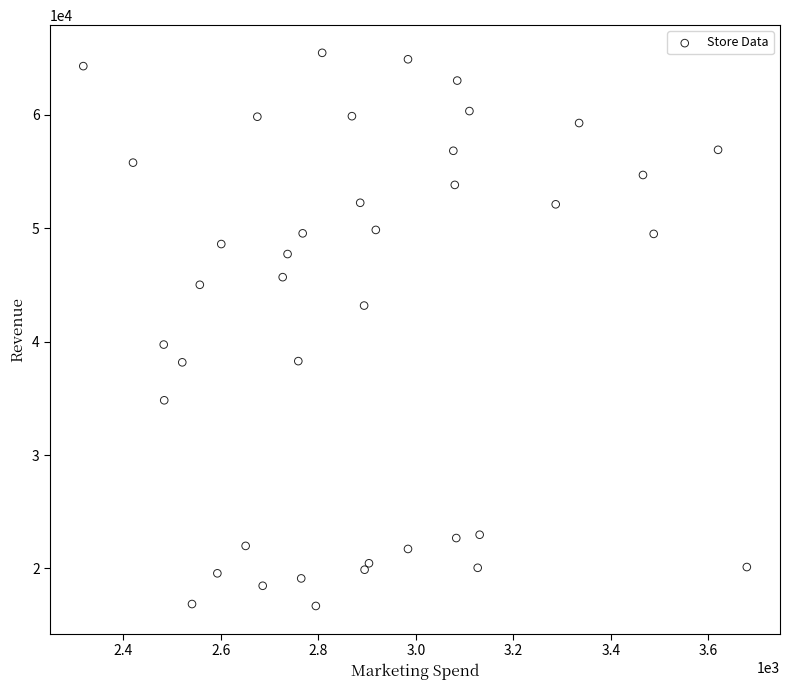

What is the range of Y values (max minus min)?

48785